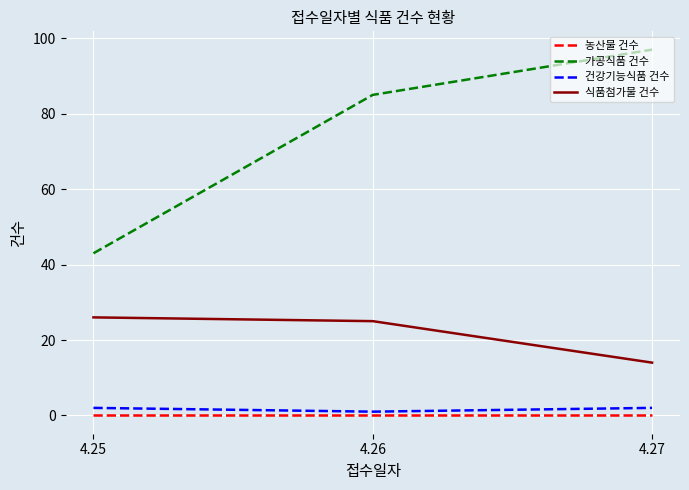

What is the maximum value for 식품첨가물 건수?

26